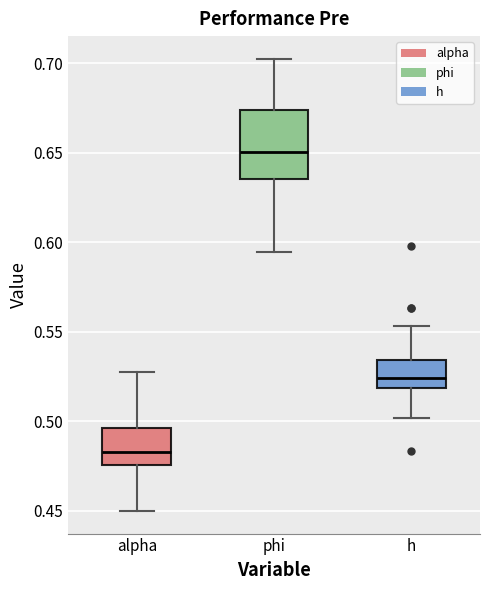

Which box has the highest median line?

phi